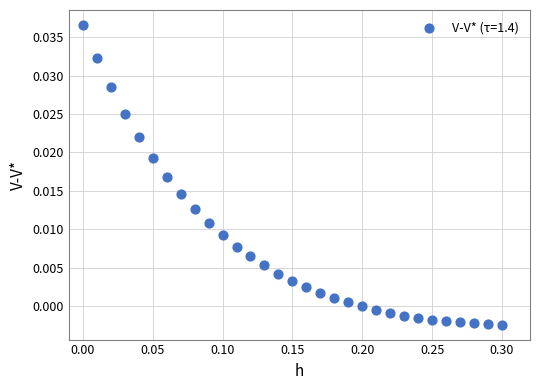

What is the range of X values (max minus min)?

0.3